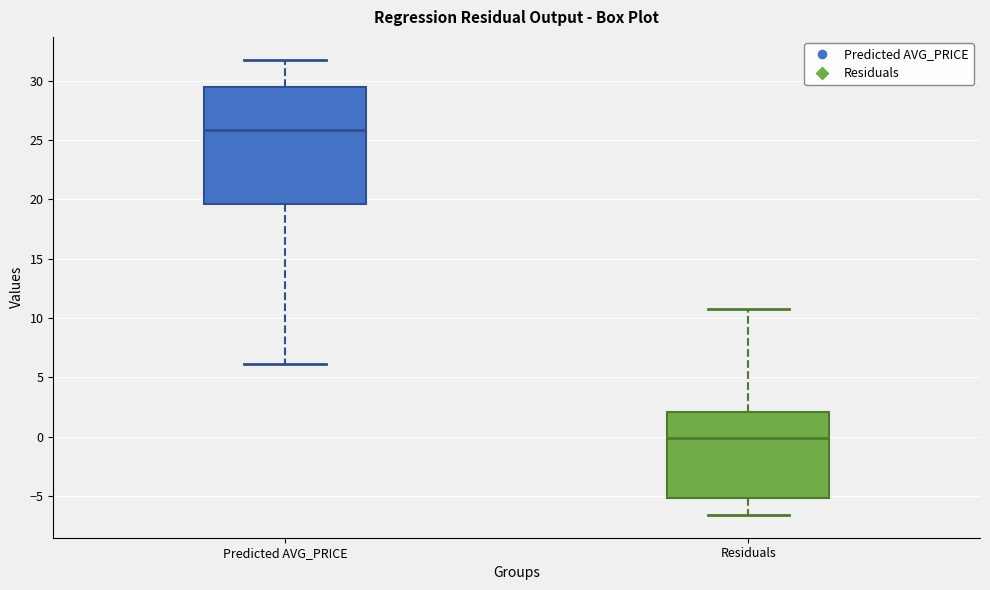

Where does the upper whisker of the box for Predicted AVG_PRICE end on the y-axis? The values are not printed on the chart, so give them approximately, as read against the axis.

32.0